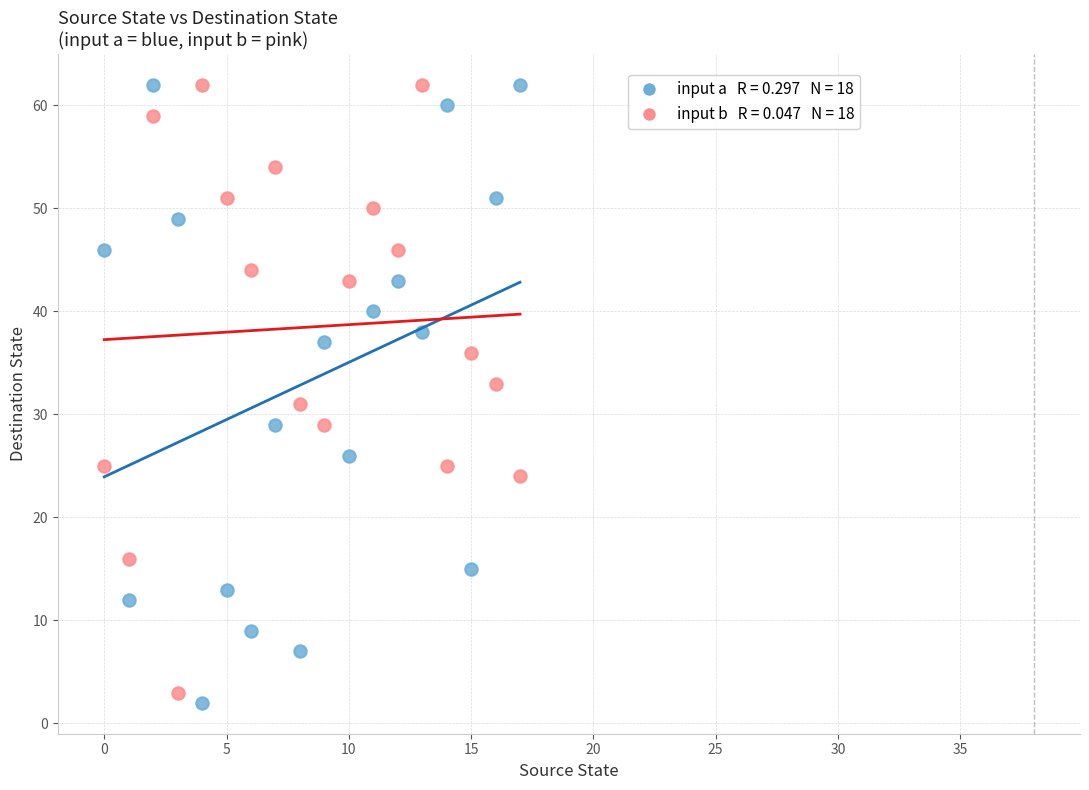

Across all data points, what is the range of Y values (max minus min)?

60